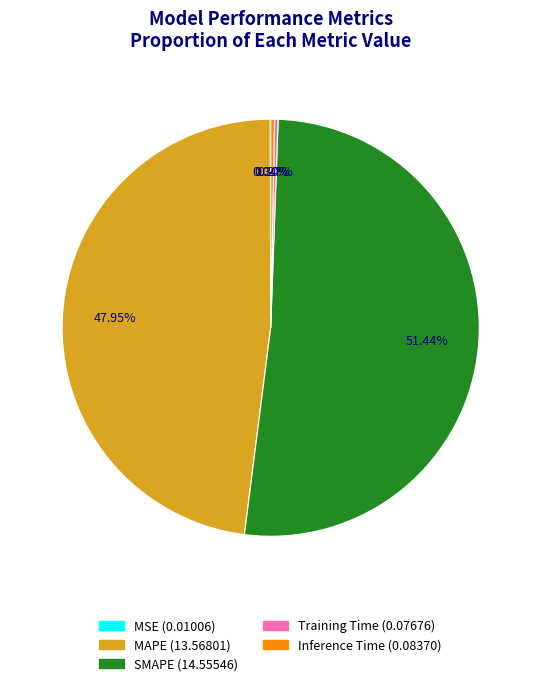

Which slice is the largest?

SMAPE